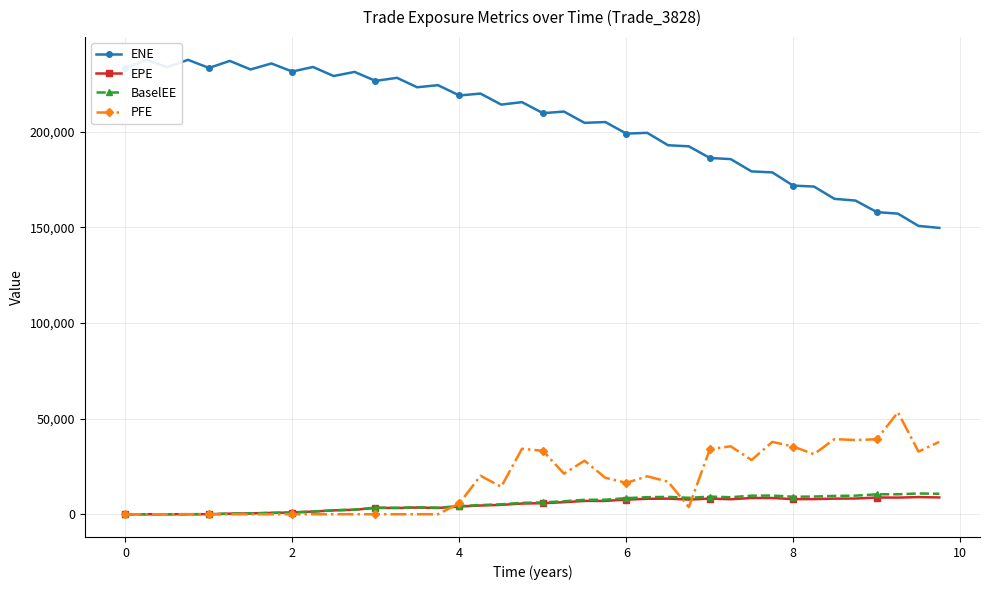

In ENE, how many points are lower than both neighbors (excluding endpoints)?

12